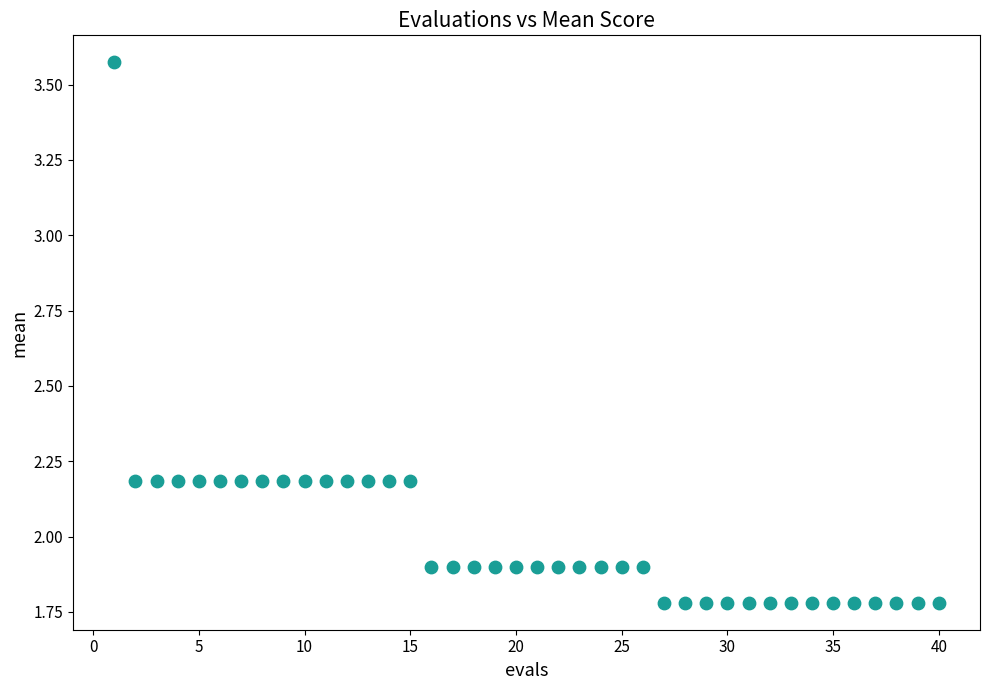

What is the range of X values (max minus min)?

39.0